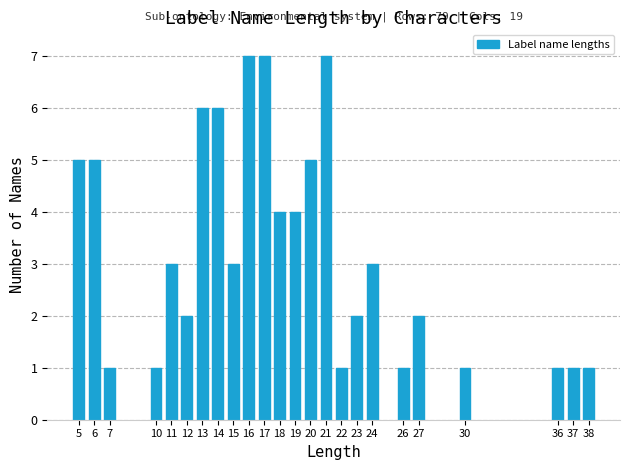

Reading left to right, list all the values displayed in this chart.

5=5	6=5	7=1	10=1	11=3	12=2	13=6	14=6	15=3	16=7	17=7	18=4	19=4	20=5	21=7	22=1	23=2	24=3	26=1	27=2	30=1	36=1	37=1	38=1